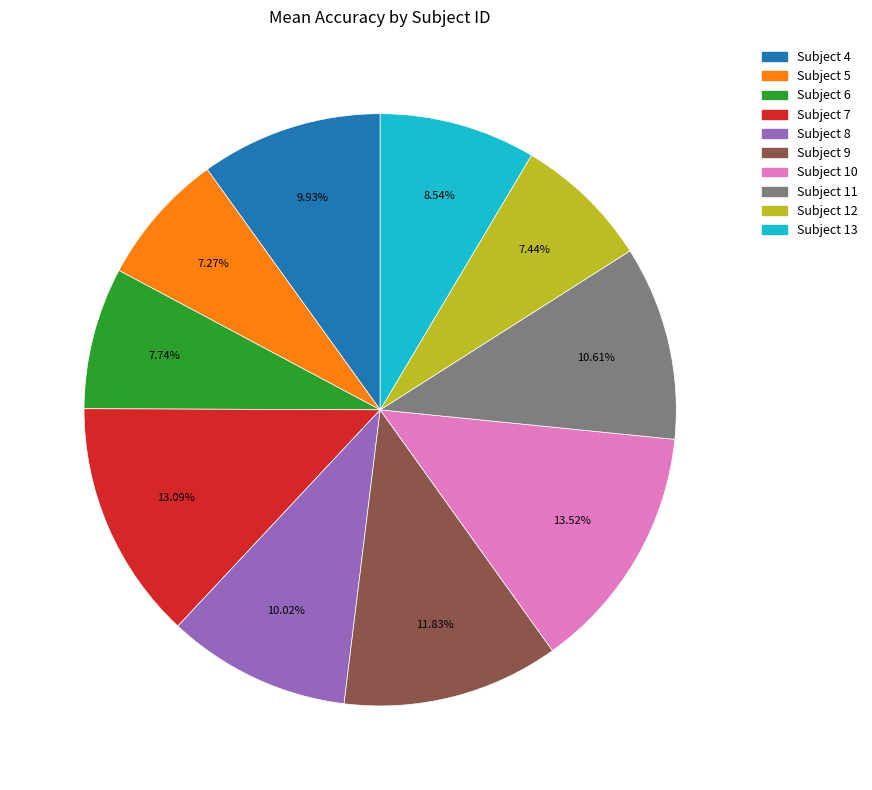

Is there a majority slice in this chart?

No